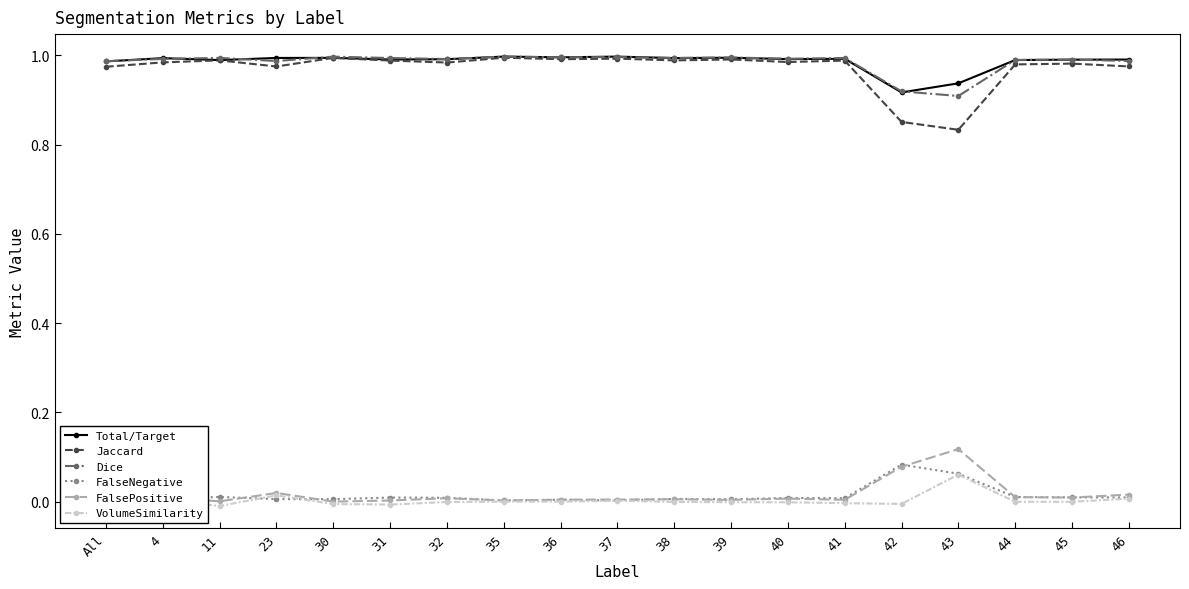

The Total/Target series shows 1.3 at 11. True or false?

False